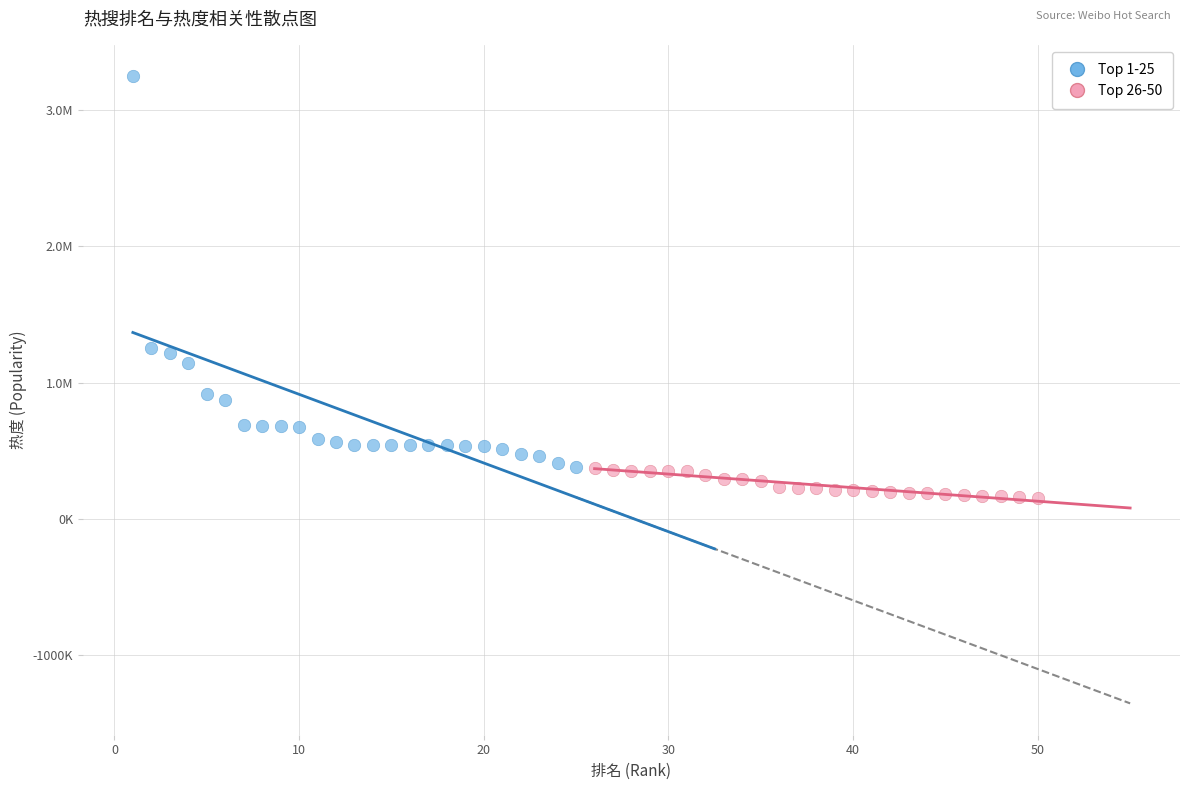

Which series contains the lowest Y value?

Top 26-50